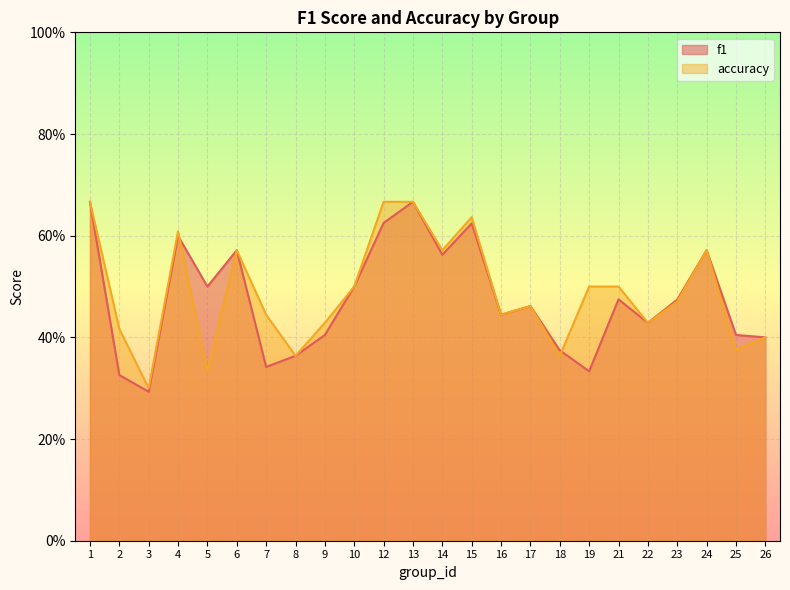

Where do f1 and accuracy first cross each other?

4 and 5